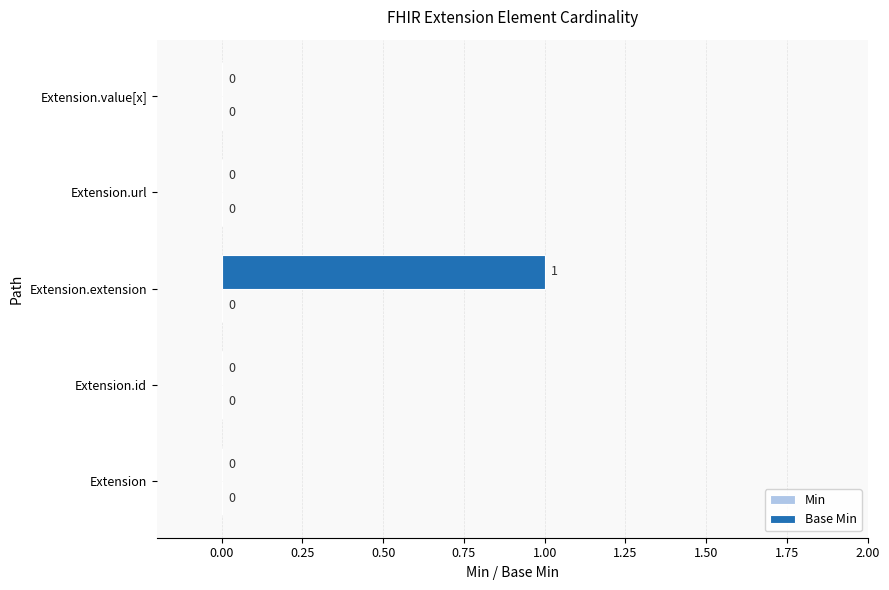

The value at Extension.extension is 1. True or false?

True